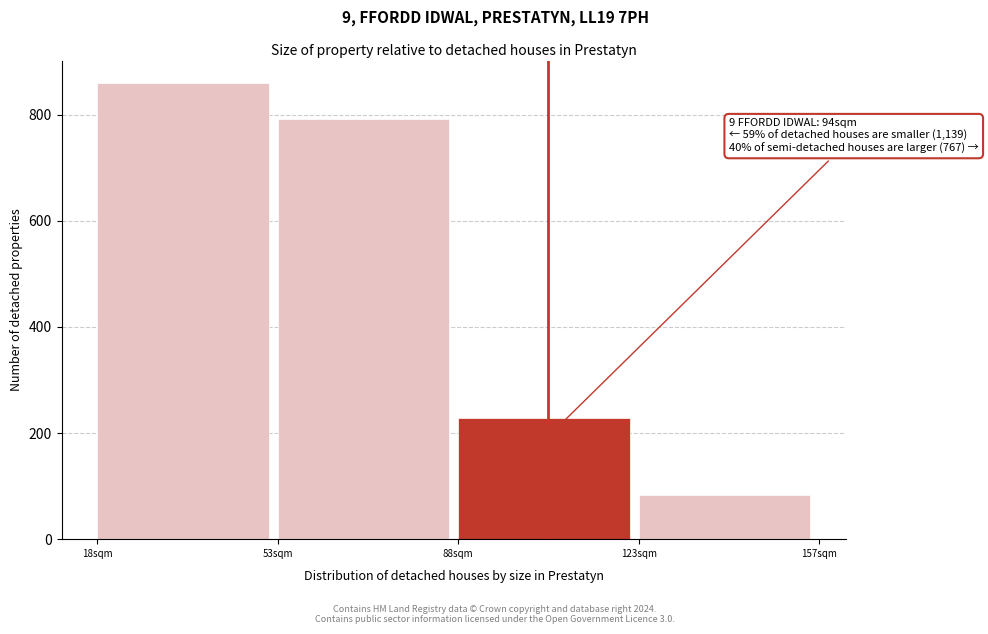

Reading left to right, transcribe all the data shown in this chart.

859	791	228	83